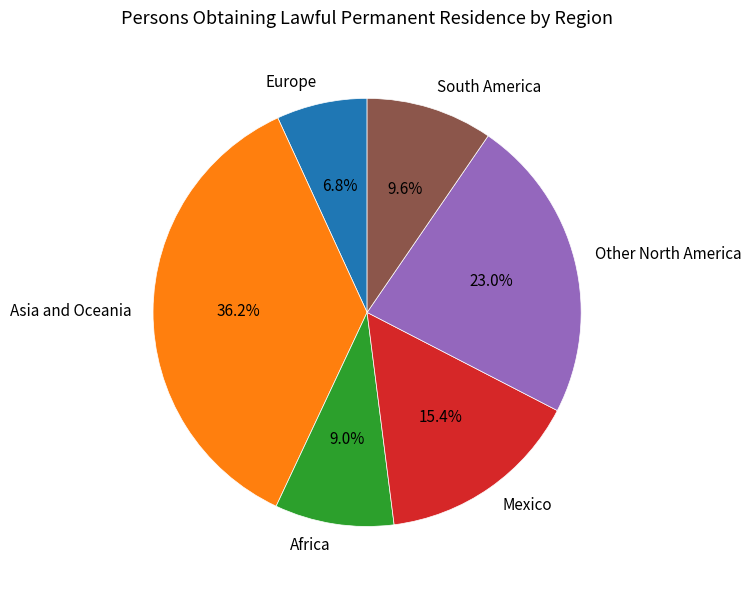

To the nearest percent, what is the combined percentage of Other North America and Africa?

32%